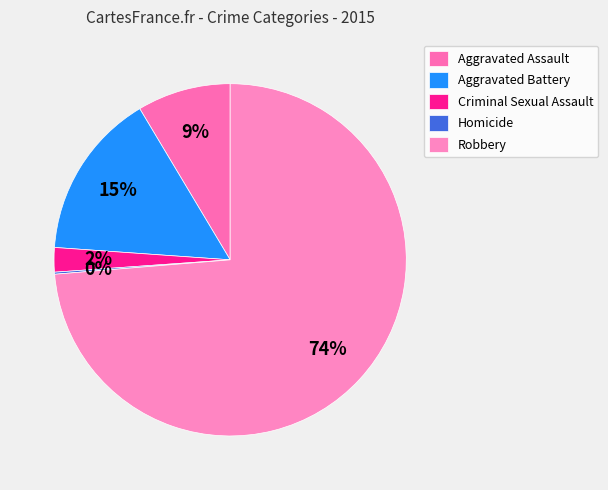

Count the number of slices in the pie.

5